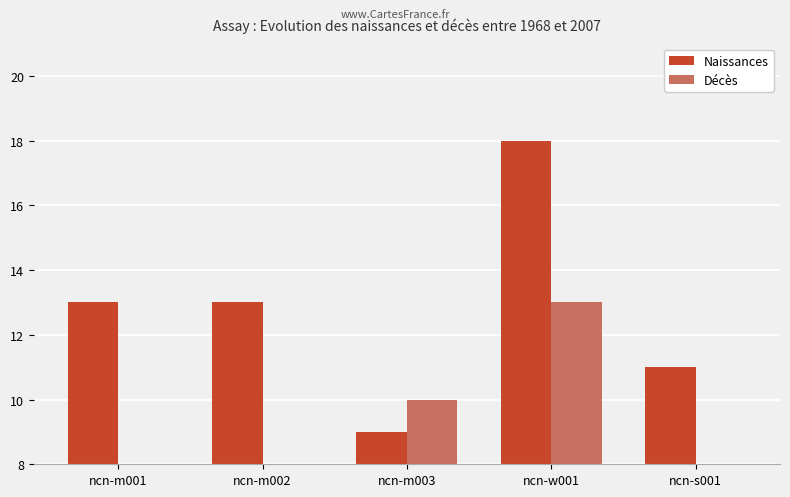

What is the label of the 1st bar from the left?

ncn-m001